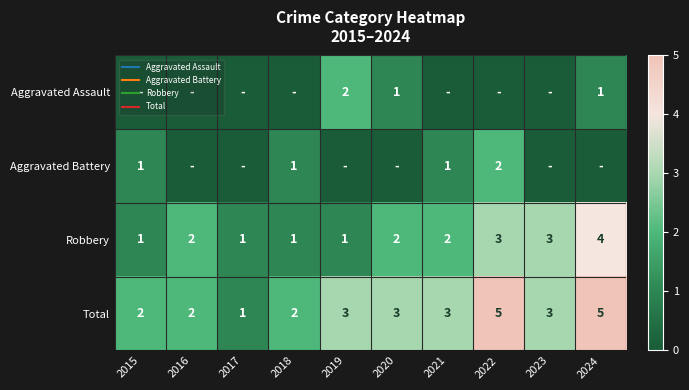

Which series has the largest total across all categories?

Total